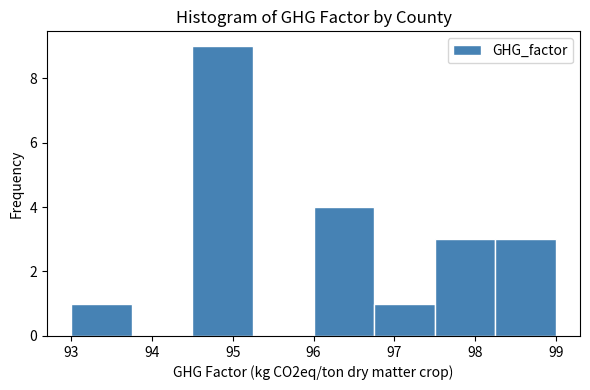

Which range on the x-axis has the tallest bar?

94.50 to 95.25